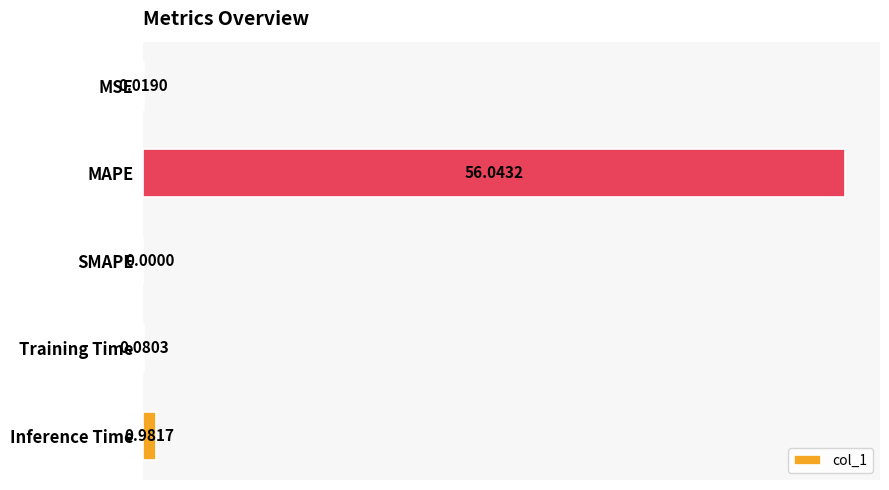

What is the sum of all values?

57.1